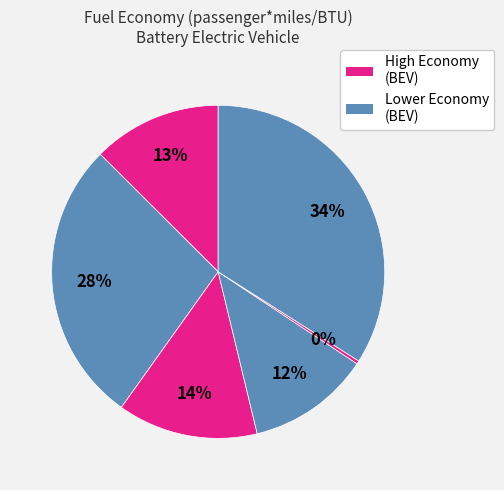

To the nearest percent, what is the average slice percentage?

17%